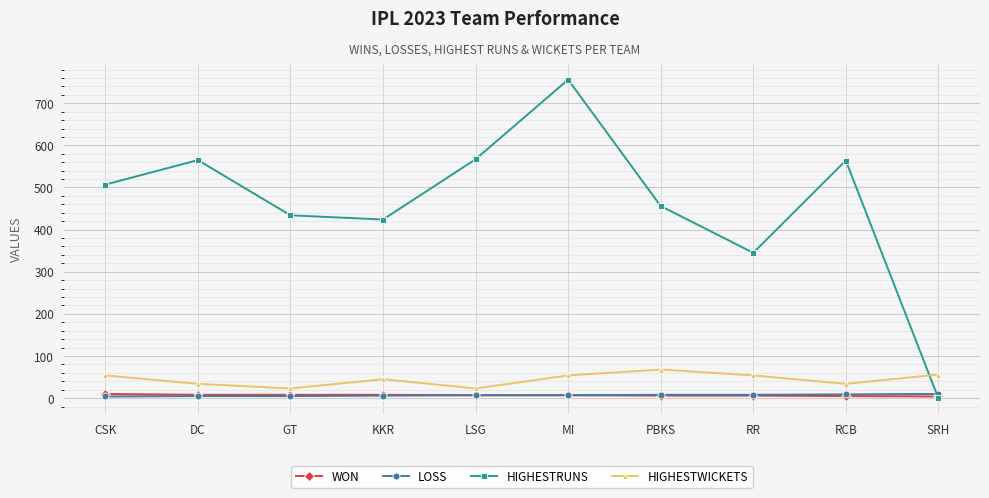

What is the value of the WON point at the 2nd from the left?

8